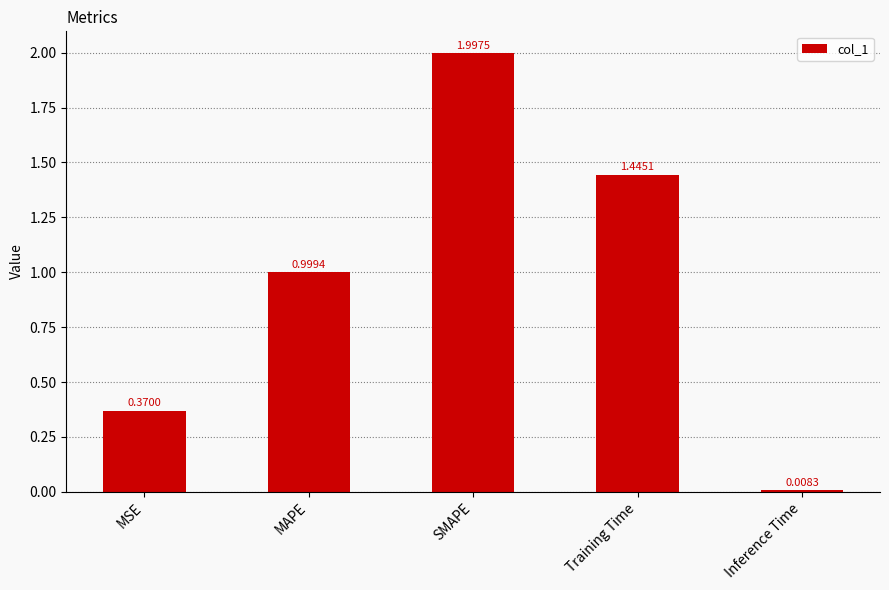

At which category does the chart reach its peak across all series?

SMAPE